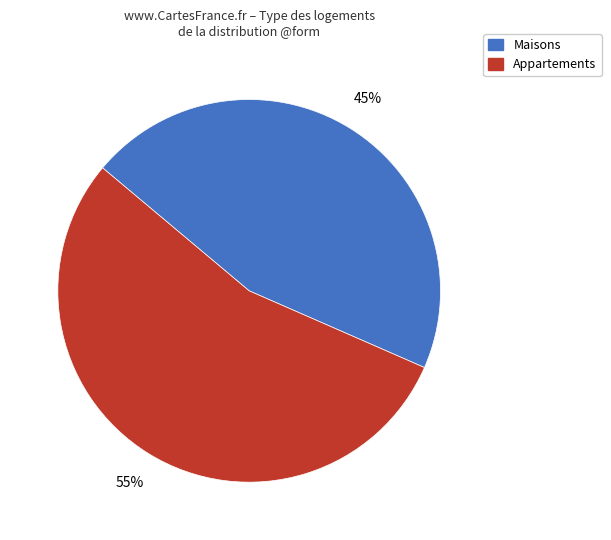

Is there any slice that represents more than half of the pie?

Yes